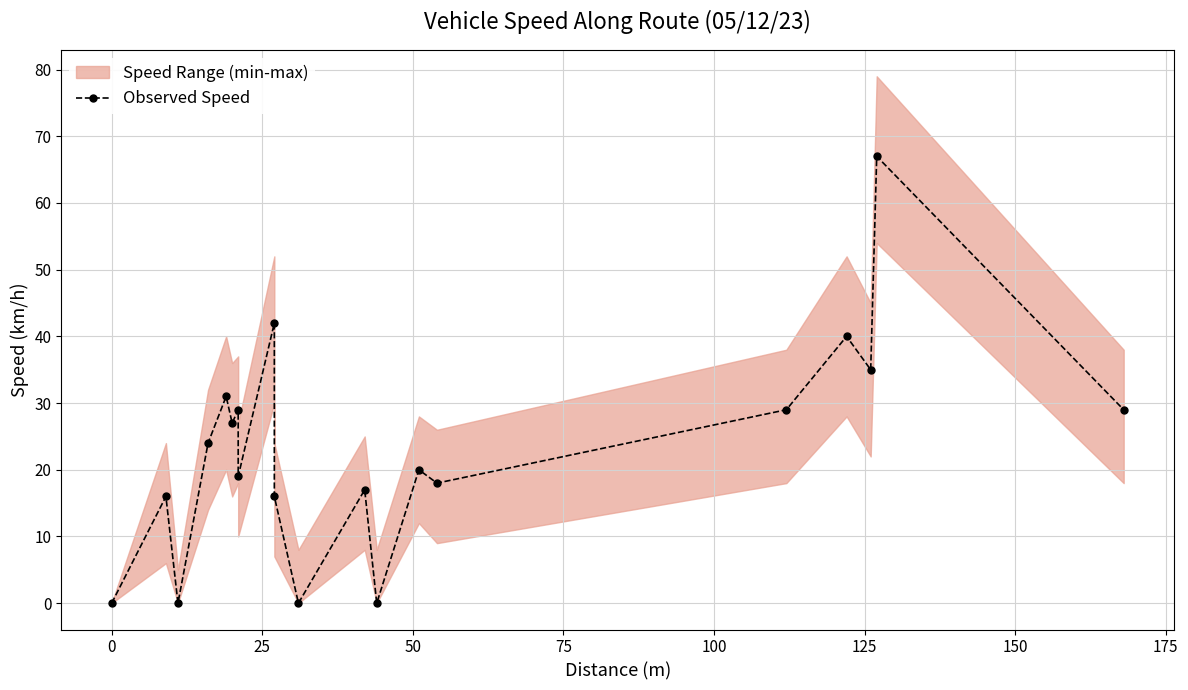

How many values exceed 24?

9